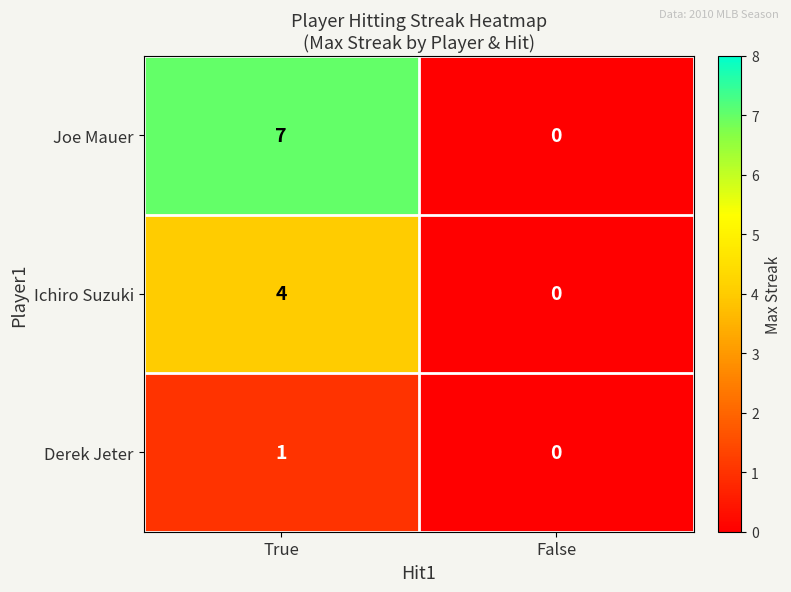

What is the difference between the Ichiro Suzuki values at False and True?

4